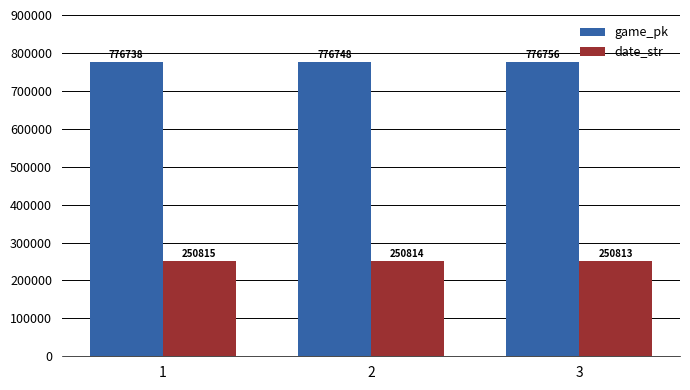

List the series in order of their overall mean, highest first.

game_pk, date_str